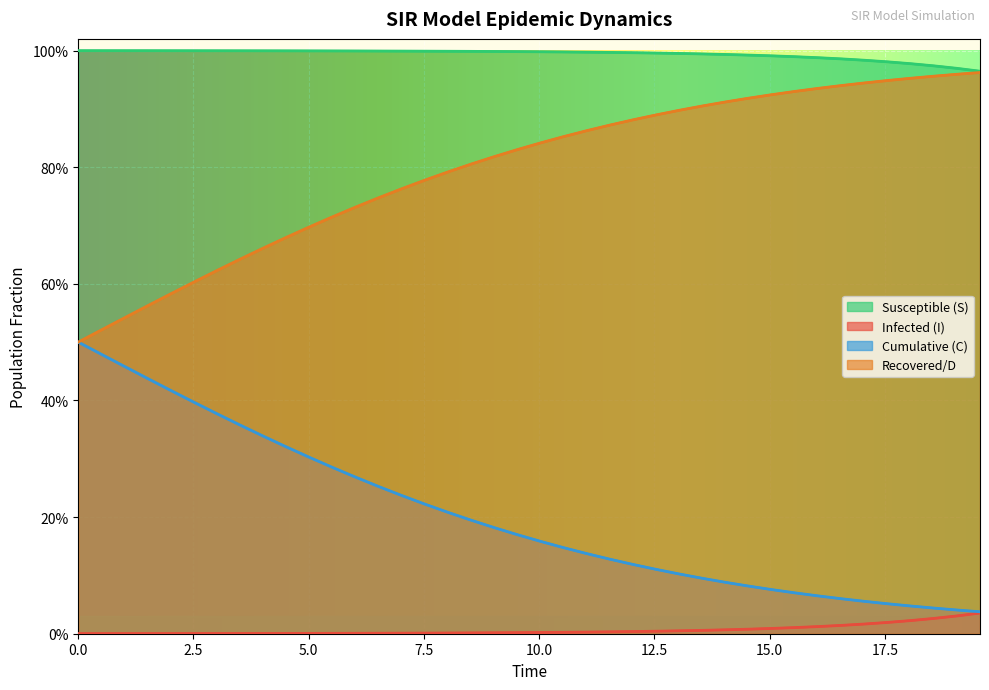

Rank the series by their maximum value, from highest to lowest.

Susceptible (S), Recovered/D, Cumulative (C), Infected (I)